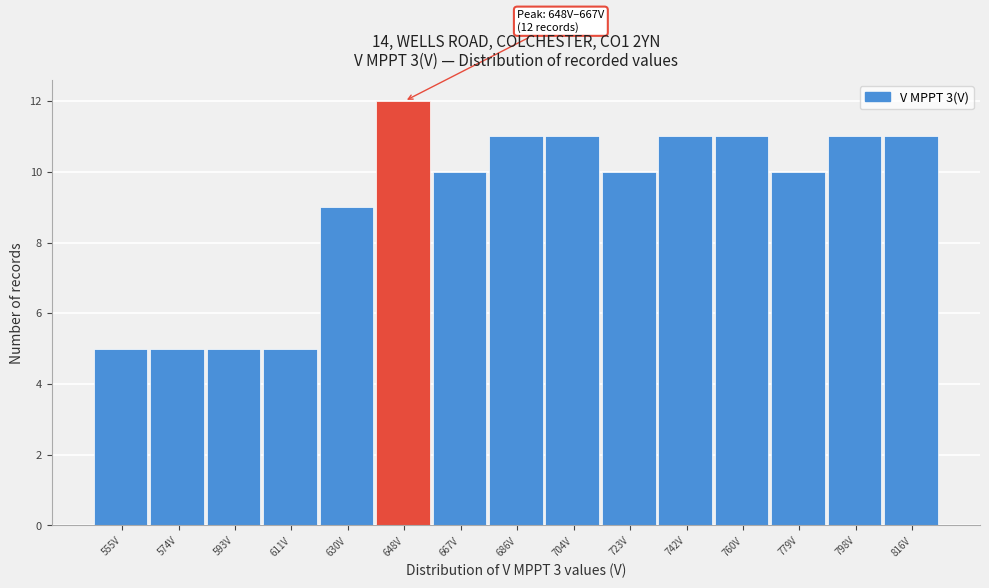

Reading left to right, transcribe all the data shown in this chart.

555V=5	574V=5	593V=5	611V=5	630V=9	648V=12	667V=10	686V=11	704V=11	723V=10	742V=11	760V=11	779V=10	798V=11	816V=11